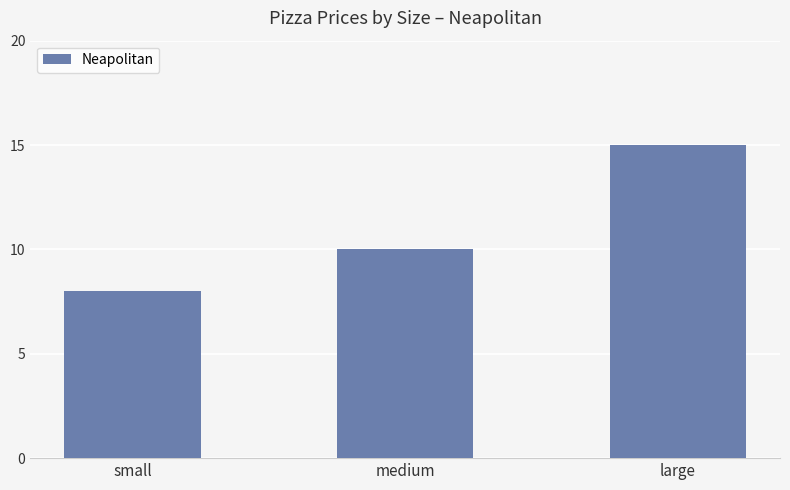

What position from the right is medium?

2